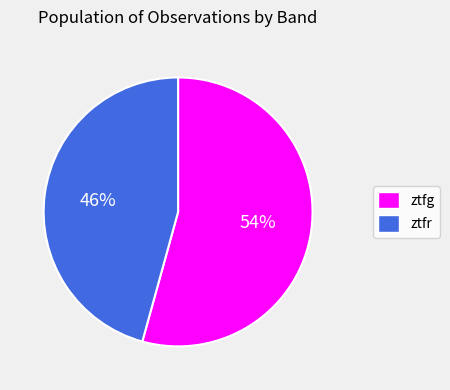

Count the number of slices in the pie.

2